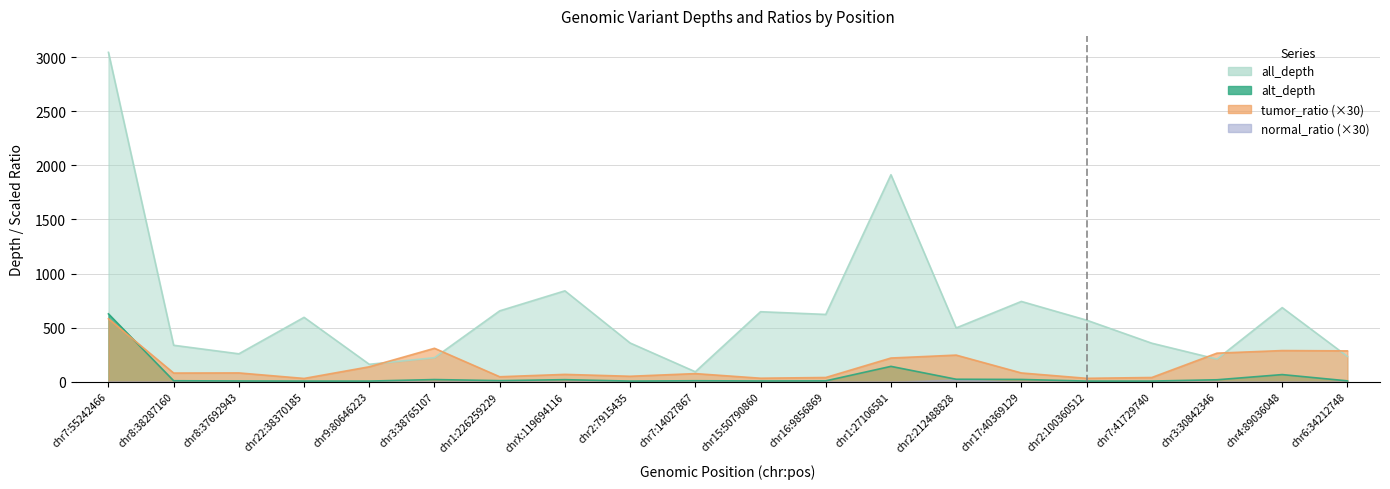

True or false: all_depth and alt_depth cross at least once.

False